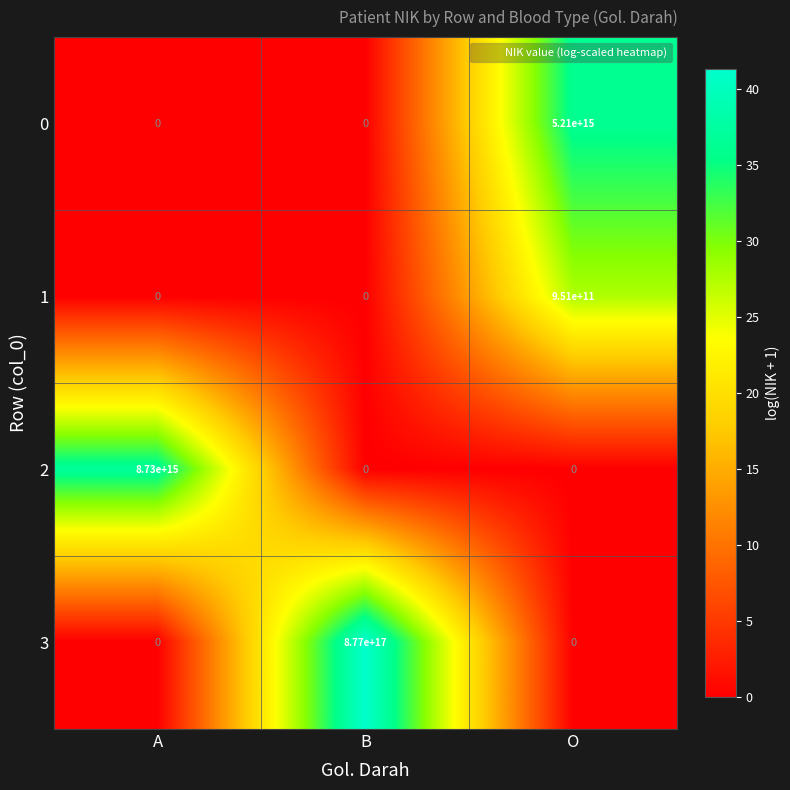

Which series has the widest spread of values?

3